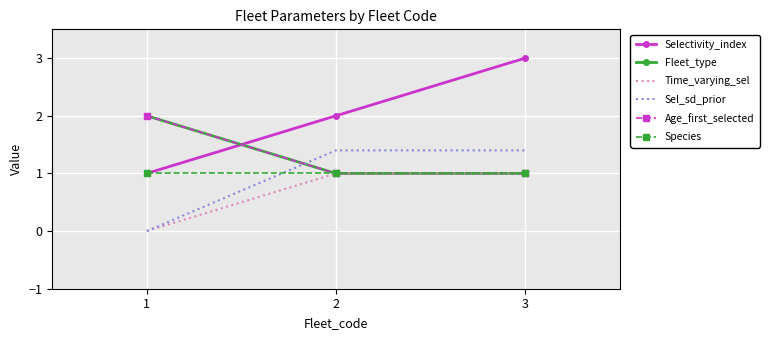

At which label is Selectivity_index closest to 2?

2